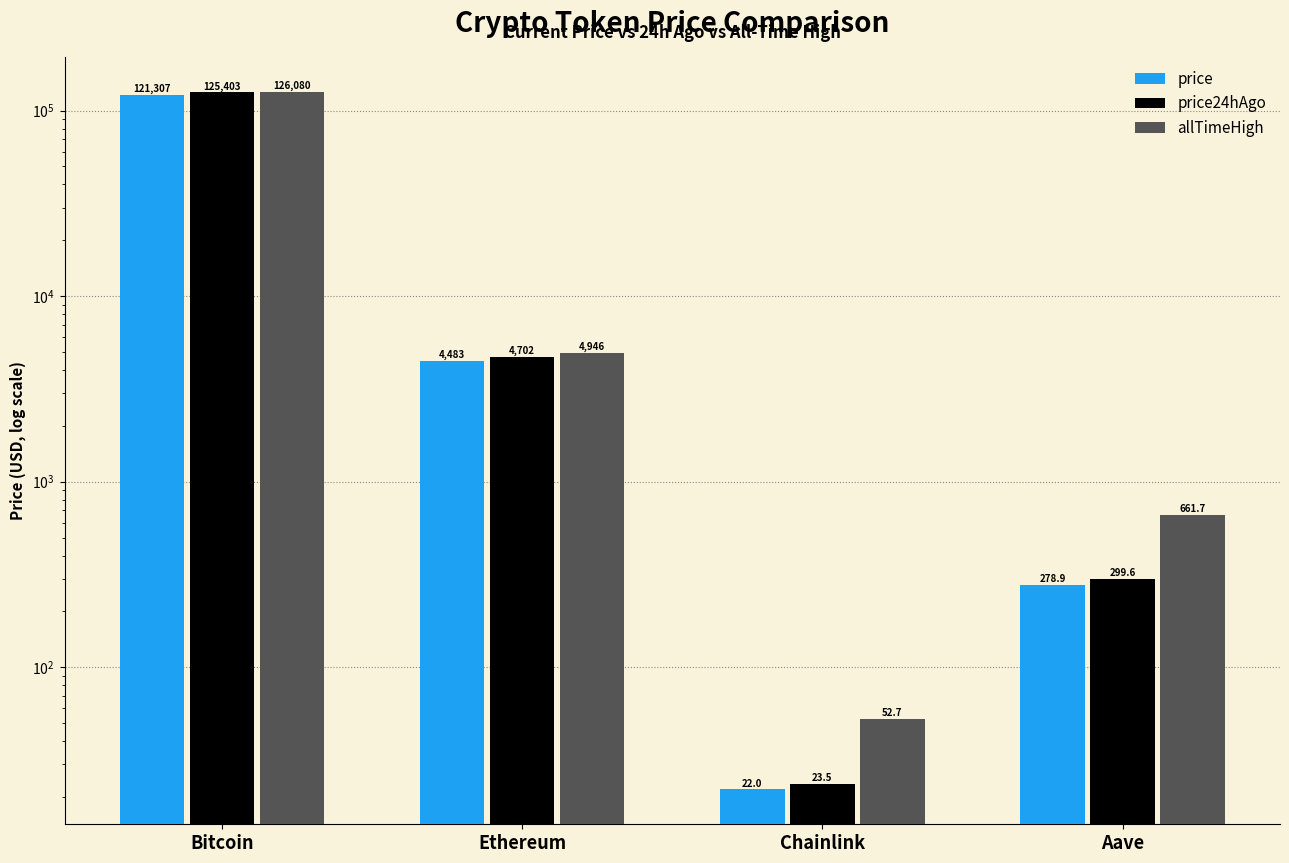

What is the lowest value of the price series?

22.0